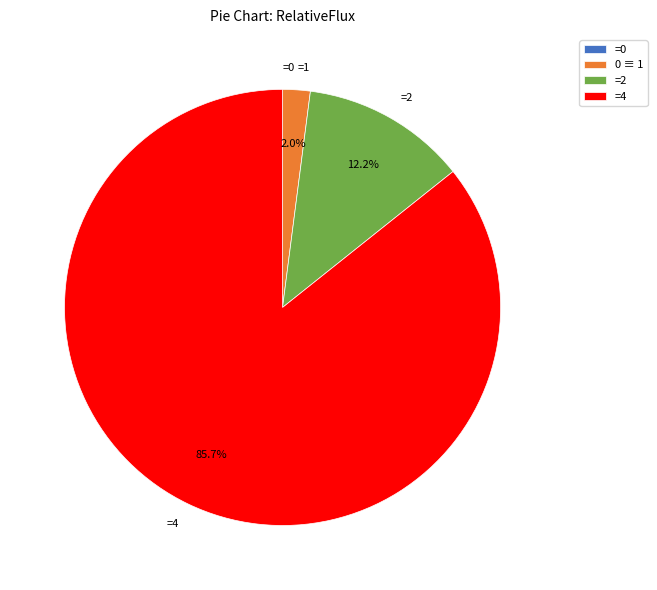

Between =4 and =2, which is larger?

=4